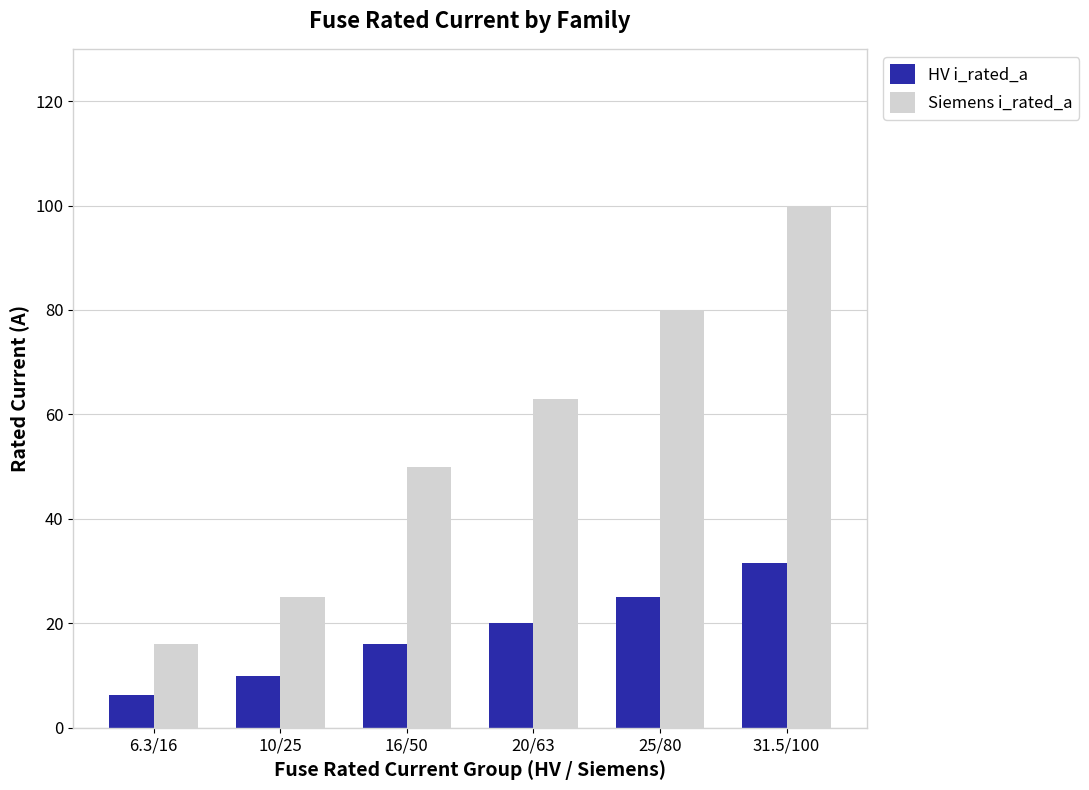

Which series changed the most between 6.3/16 and 31.5/100?

Siemens i_rated_a